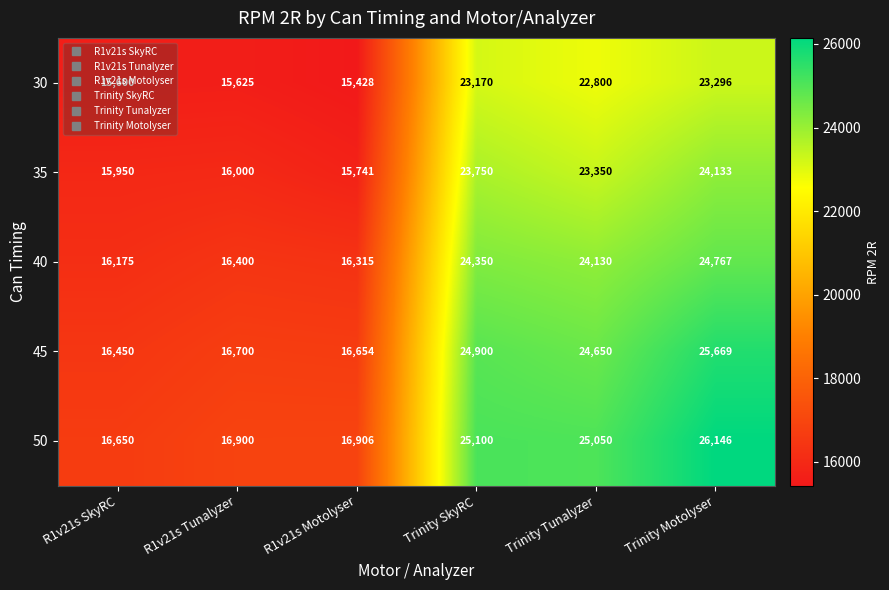

What is the total value across all series at Trinity Motolyser?

124011